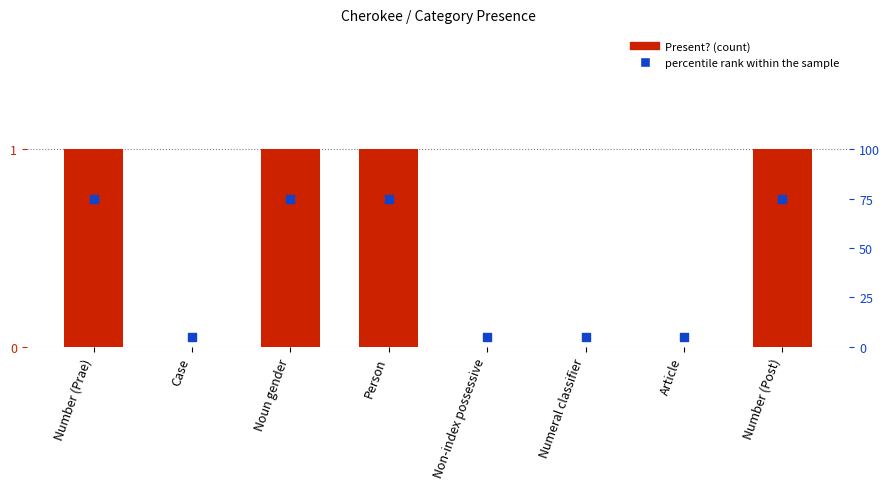

Which series has the largest Y range (max minus min)?

percentile rank within the sample